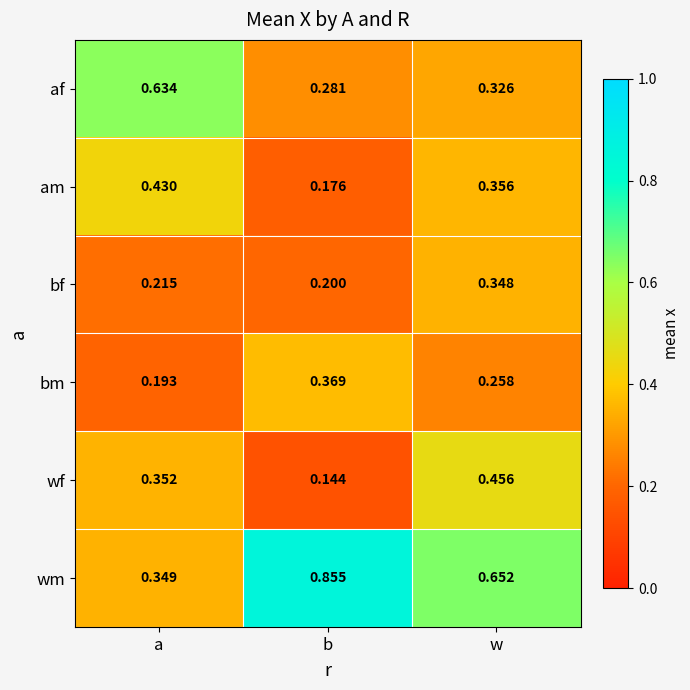

At which category is the sum across all series the highest?

w